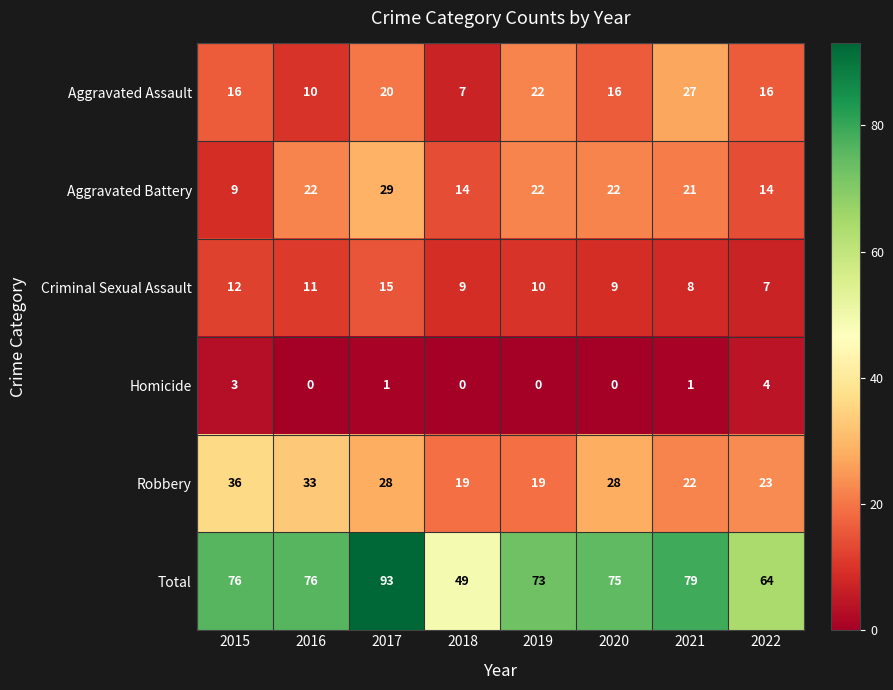

The value of Aggravated Battery at 2020 is 7. True or false?

False